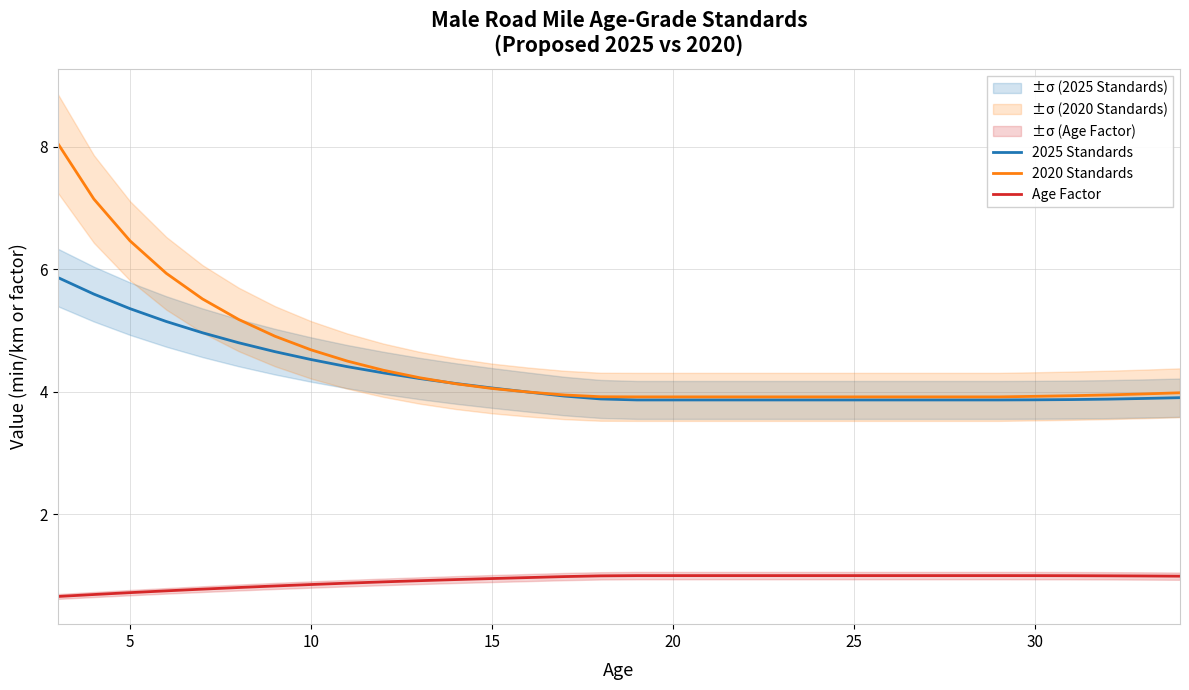

True or false: 2025 Standards and Age Factor intersect in this chart.

False